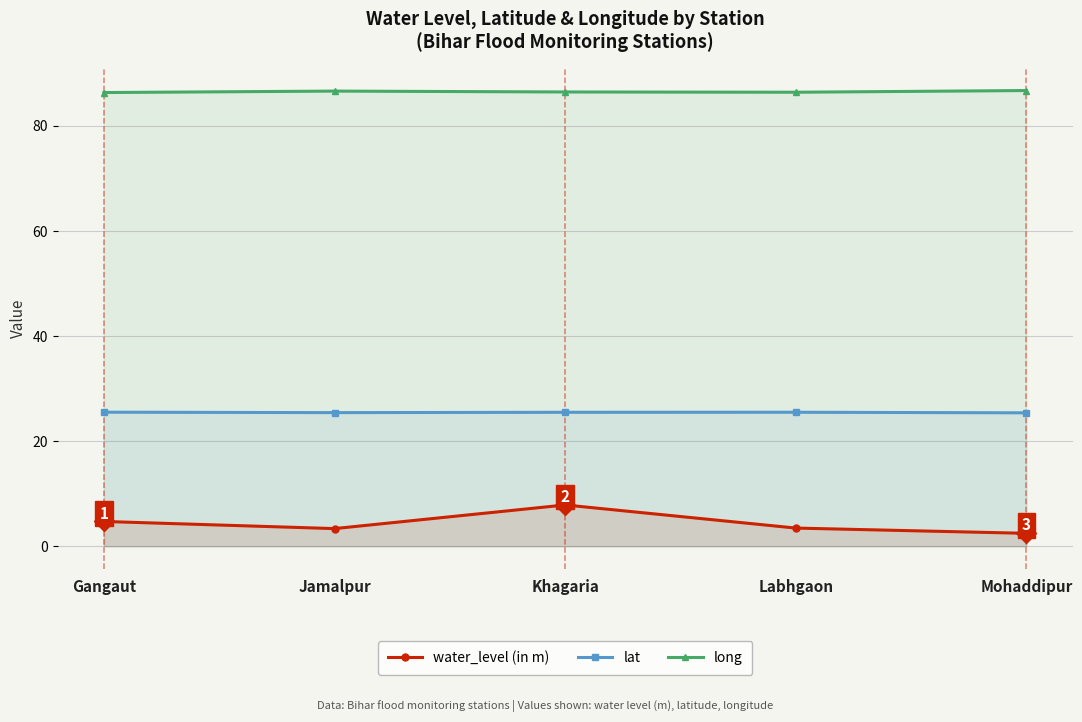

Is the value of long at Khagaria greater than the value of lat at Jamalpur?

Yes